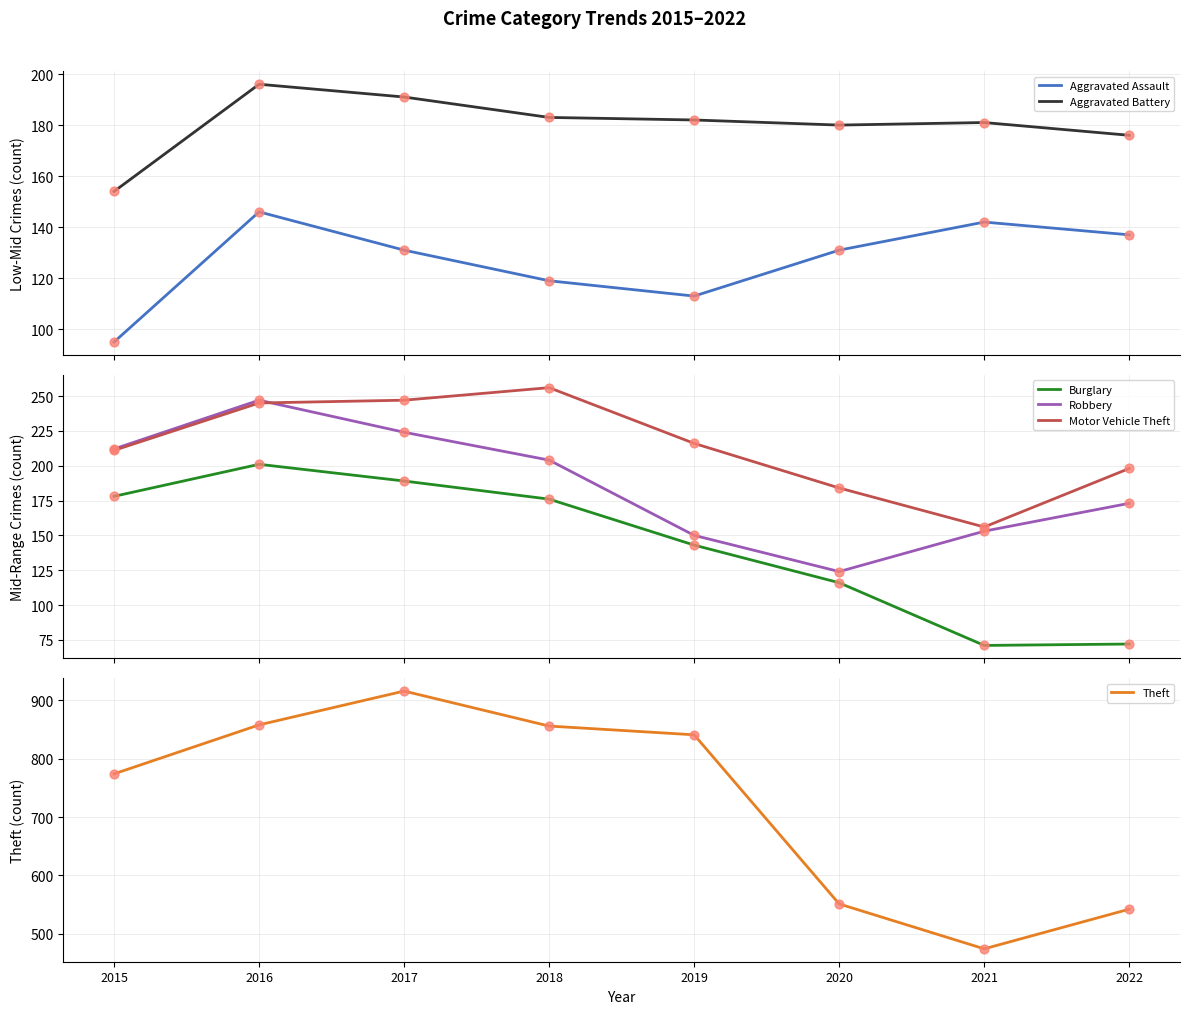

At how many categories does at least one series exceed 107?

8